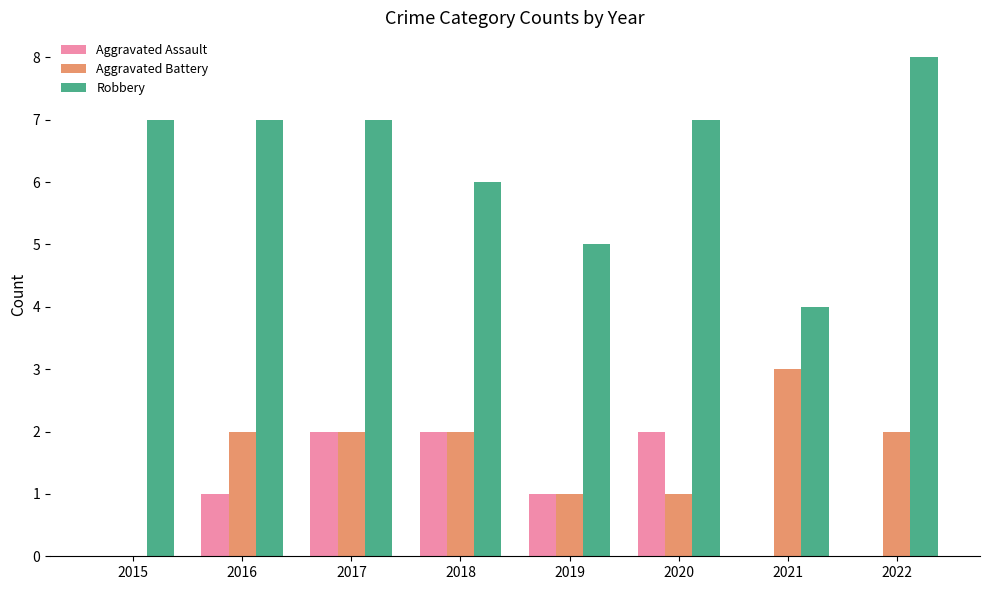

Are the bars grouped side by side (vs. stacked)?

Yes